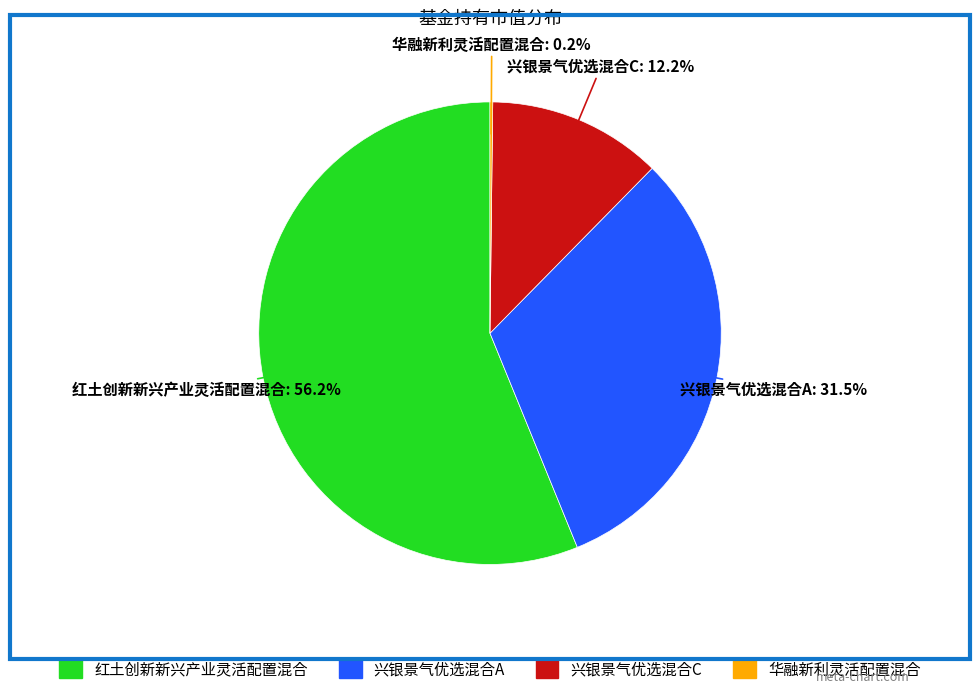

Between 兴银景气优选混合A and 红土创新新兴产业灵活配置混合, which is larger?

红土创新新兴产业灵活配置混合